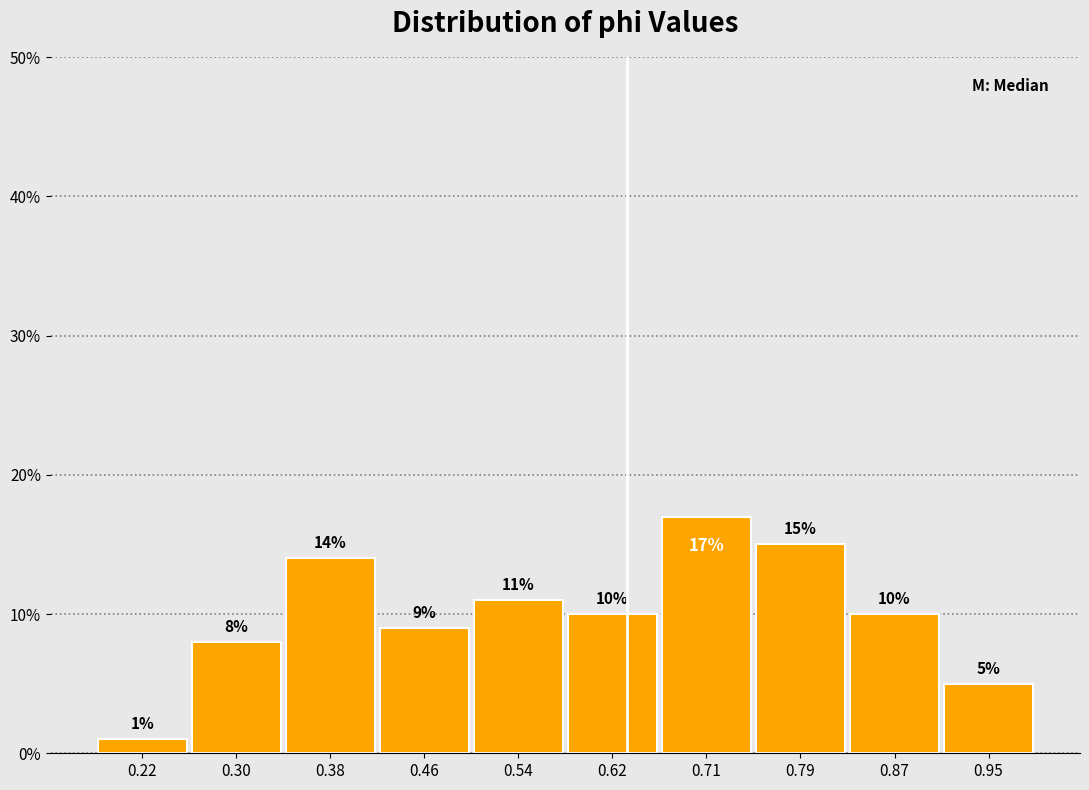

How tall is the bar that spans 0.91 to 0.99 on the x-axis? The bar edges are not printed on the chart, so give them approximately, as read against the axis.

5